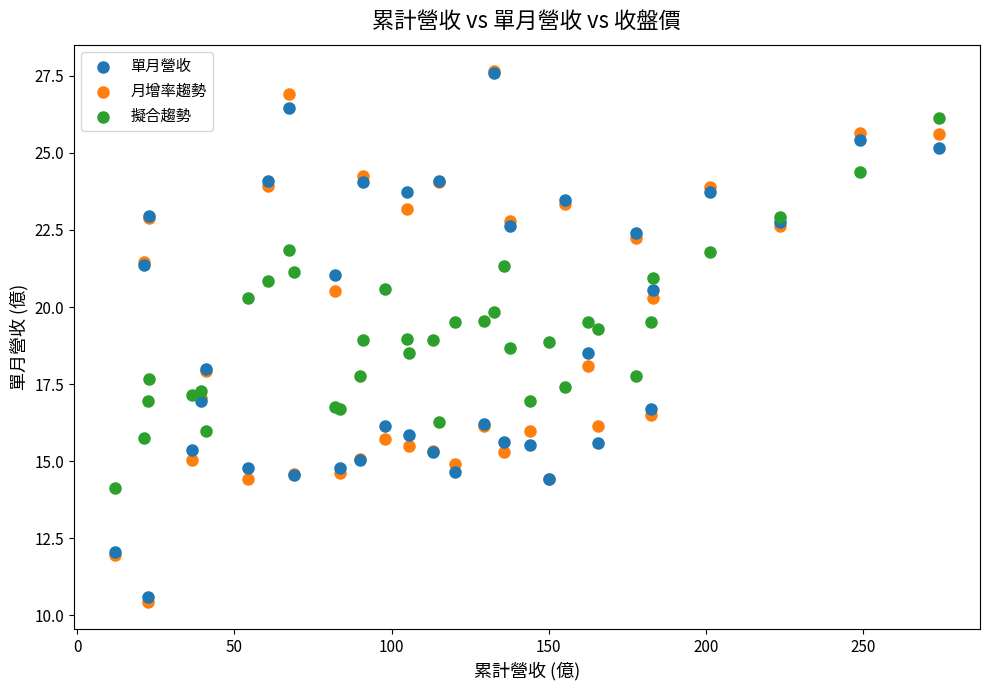

Which series has the widest spread of Y values?

月增率趨勢